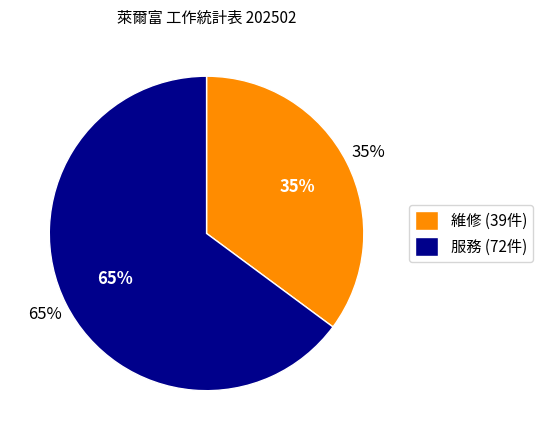

Is it true that 服務 is 80% of the pie?

False